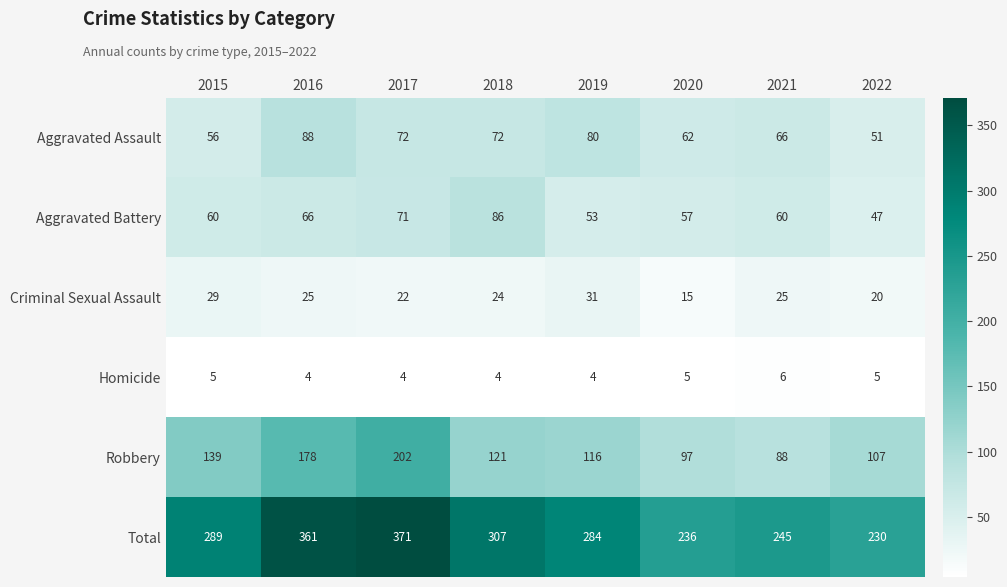

What is the minimum value shown in the chart?

4